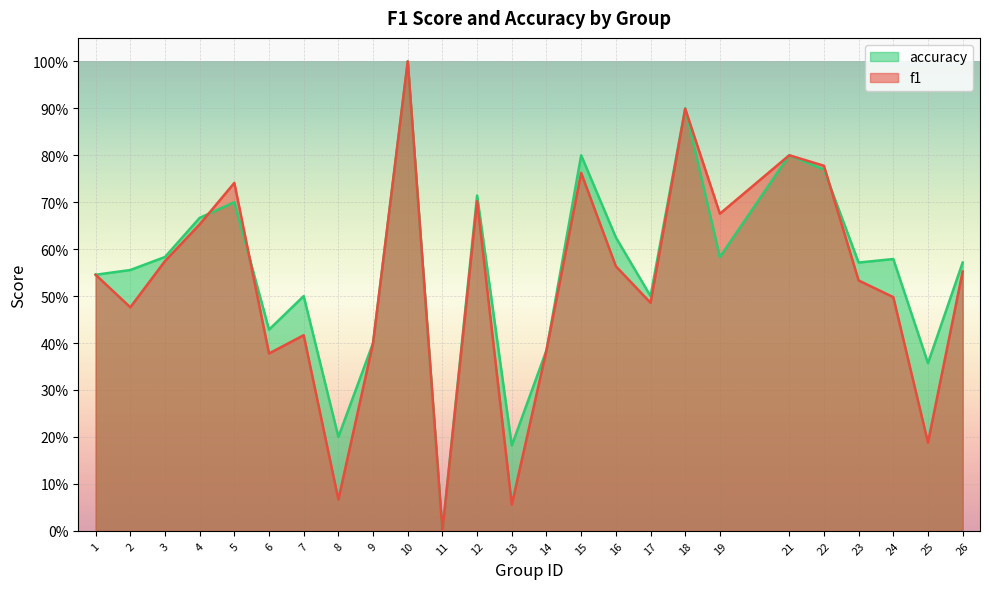

In accuracy, how many points are higher than both neighbors (excluding endpoints)?

8